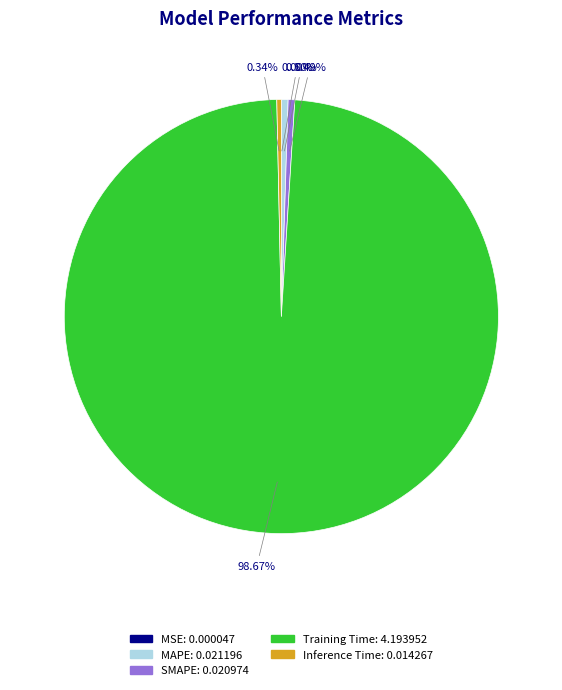

Is Training Time the majority of the pie?

Yes